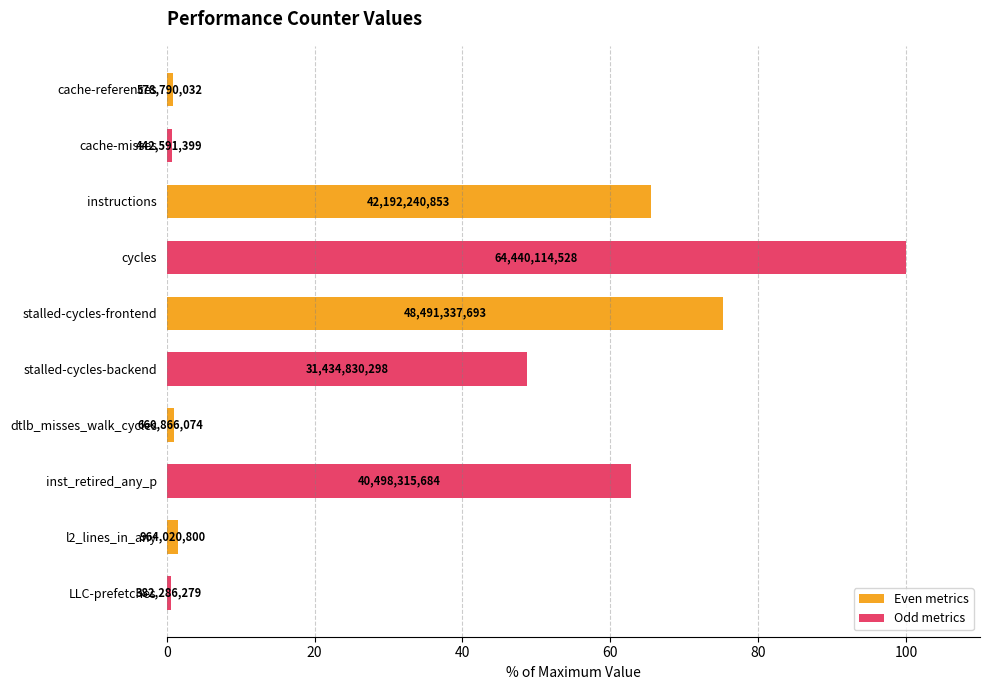

What is the difference between the second highest and second lowest values in the Odd metrics series?

62.2